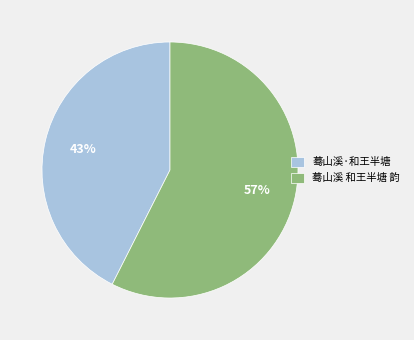

What is the majority slice?

蓦山溪 和王半塘 韵